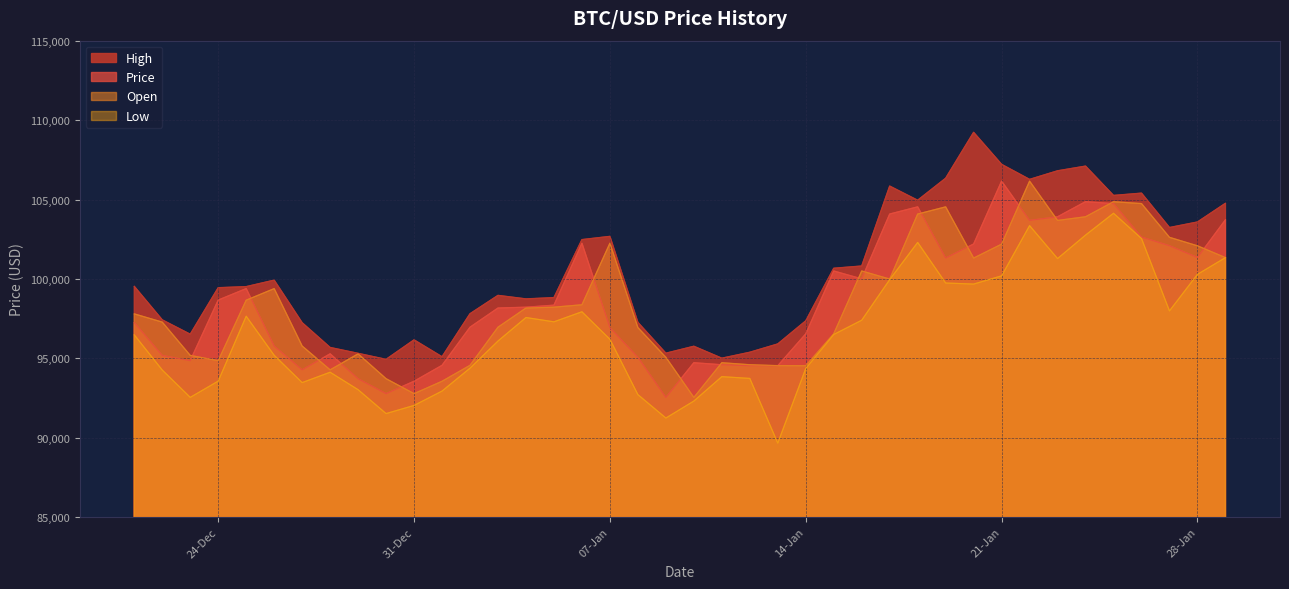

What is the minimum value for High?

94936.4